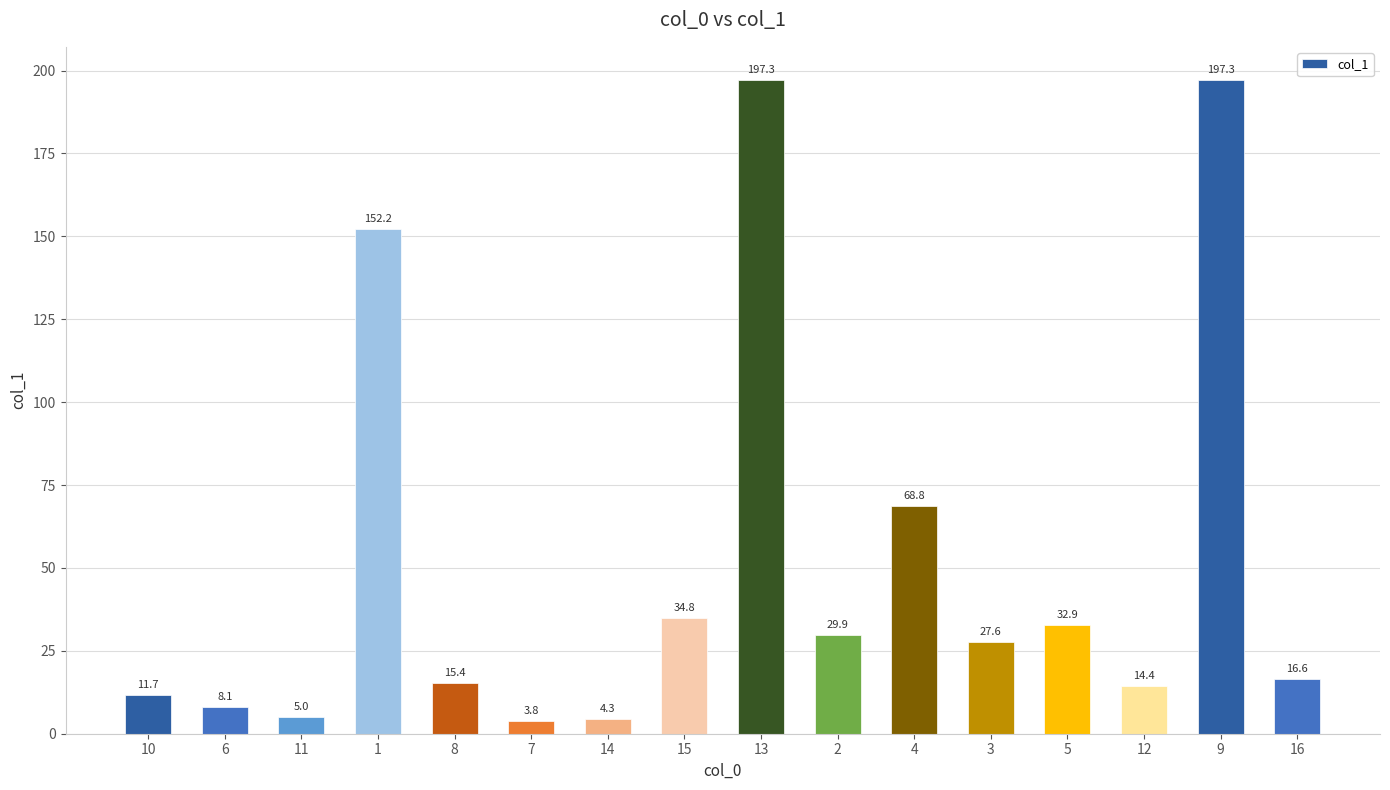

What position from the right is 3?

5